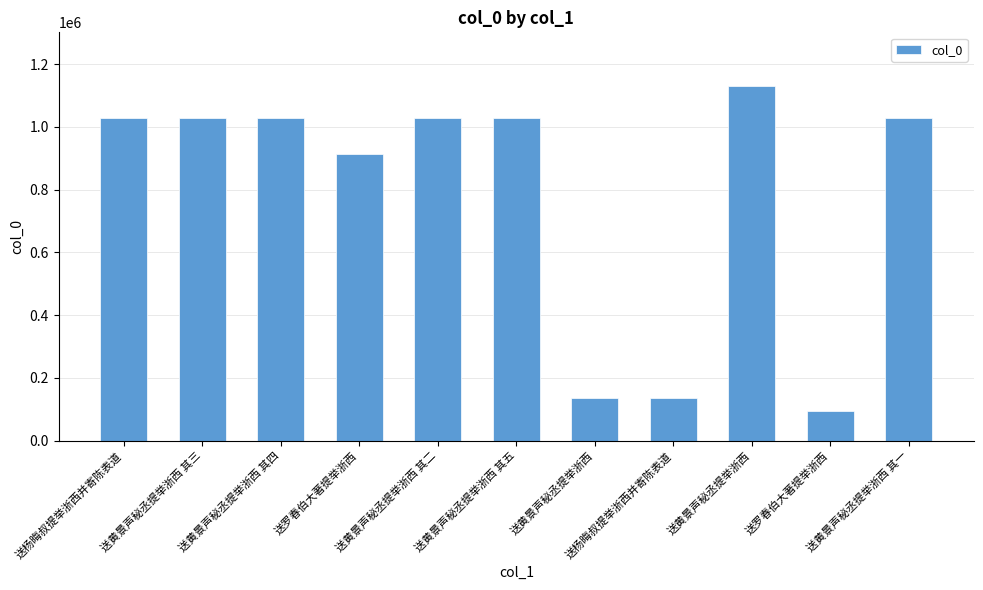

What is the change in value from 送黄景声秘丞提举浙西 其四 to 送黄景声秘丞提举浙西?

+104102